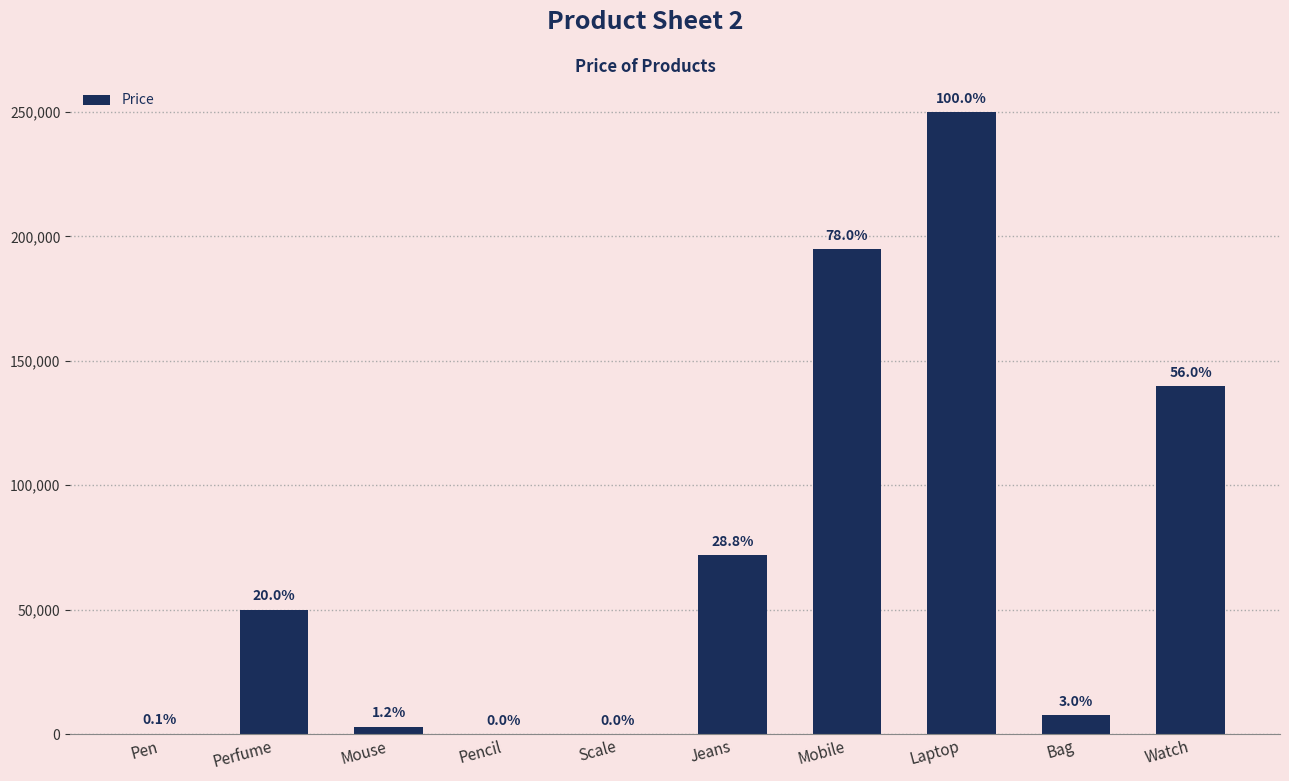

Rank the categories by value from highest to lowest.

Laptop, Mobile, Watch, Jeans, Perfume, Bag, Mouse, Pen, Scale, Pencil